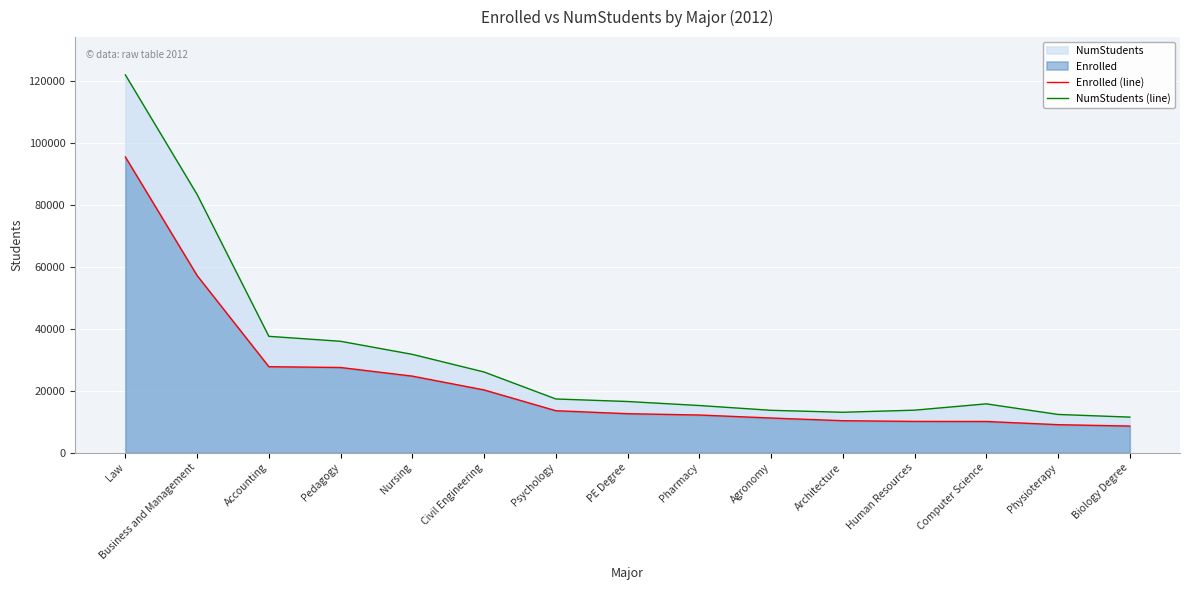

Which series has the widest spread of values?

NumStudents (line)